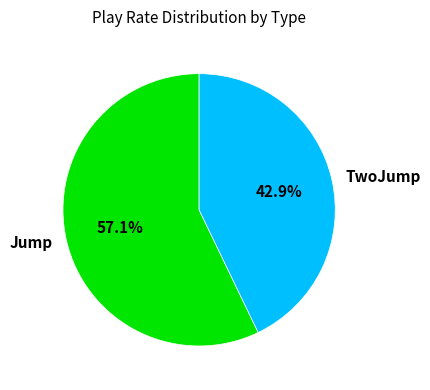

To the nearest percent, what percentage of the pie is Jump?

57%